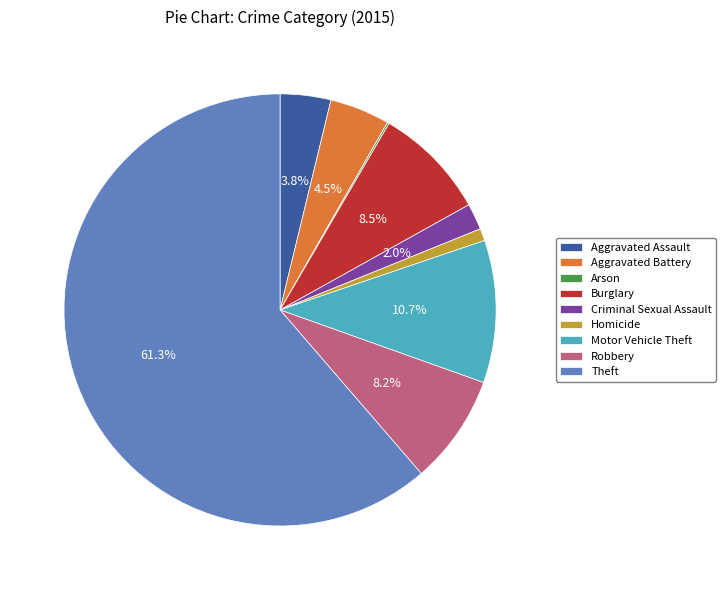

What percentage is NOT represented by Burglary?

91.5%